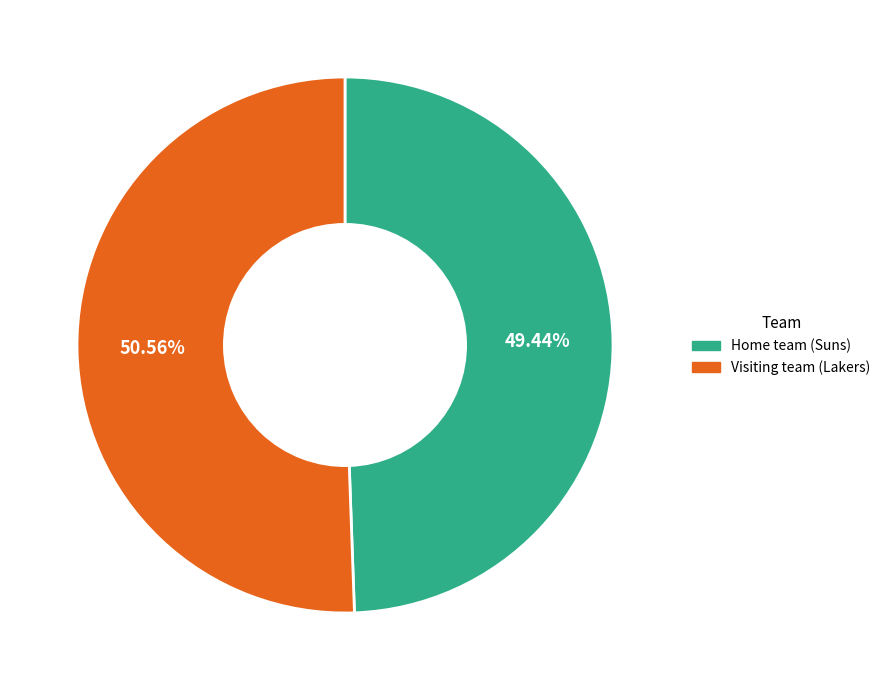

Count the number of slices in the pie.

2